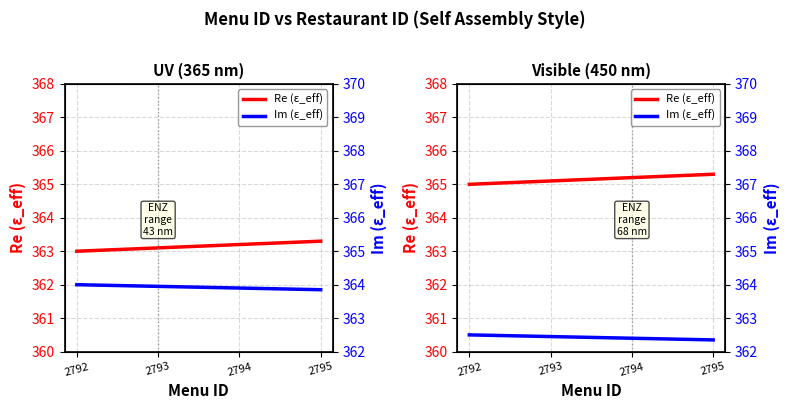

Count the Re (ε_eff) values in the range 365 to 366.

4